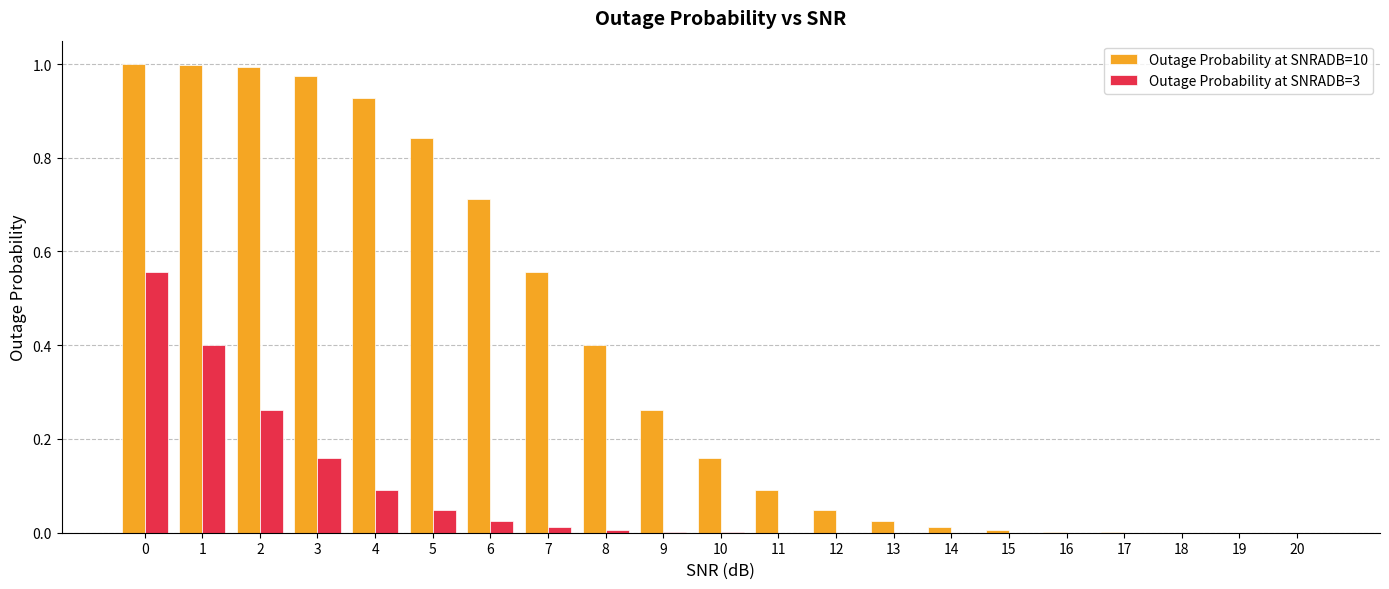

Which series has the largest total across all categories?

Outage Probability at SNRADB=10